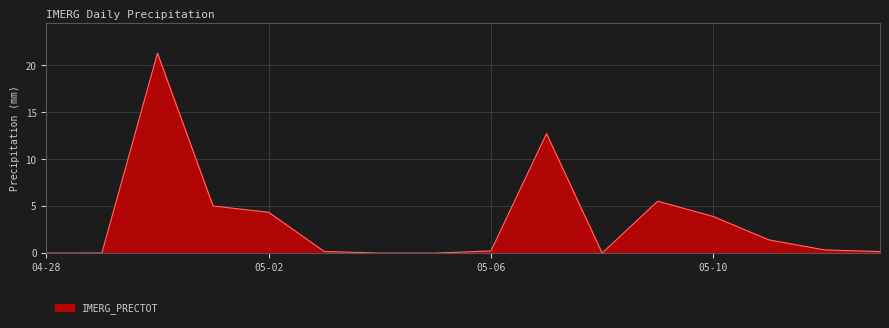

True or false: the data has more than 1 interior local peaks.

True